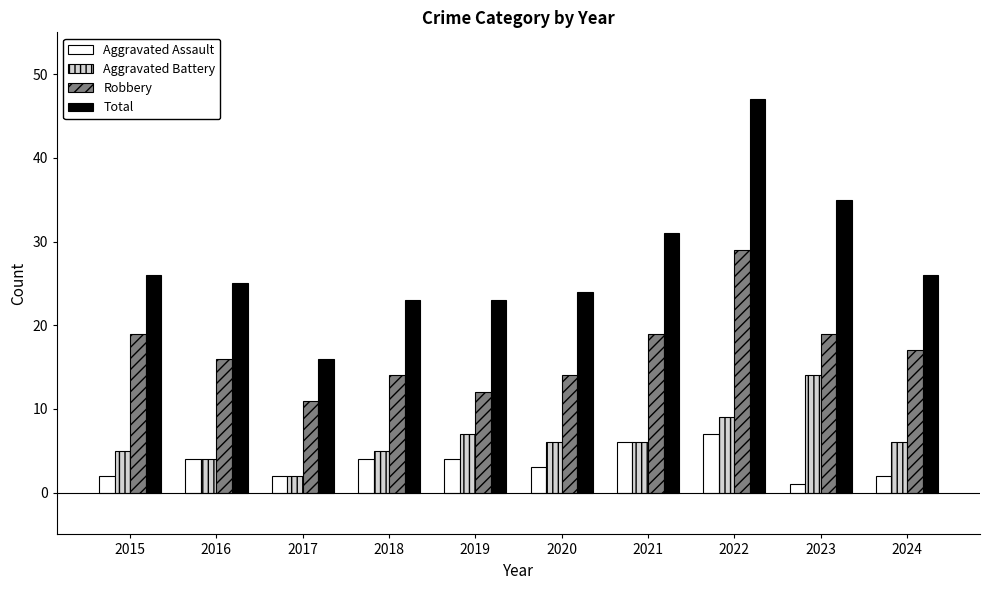

Read the Aggravated Assault value at 2023.

1